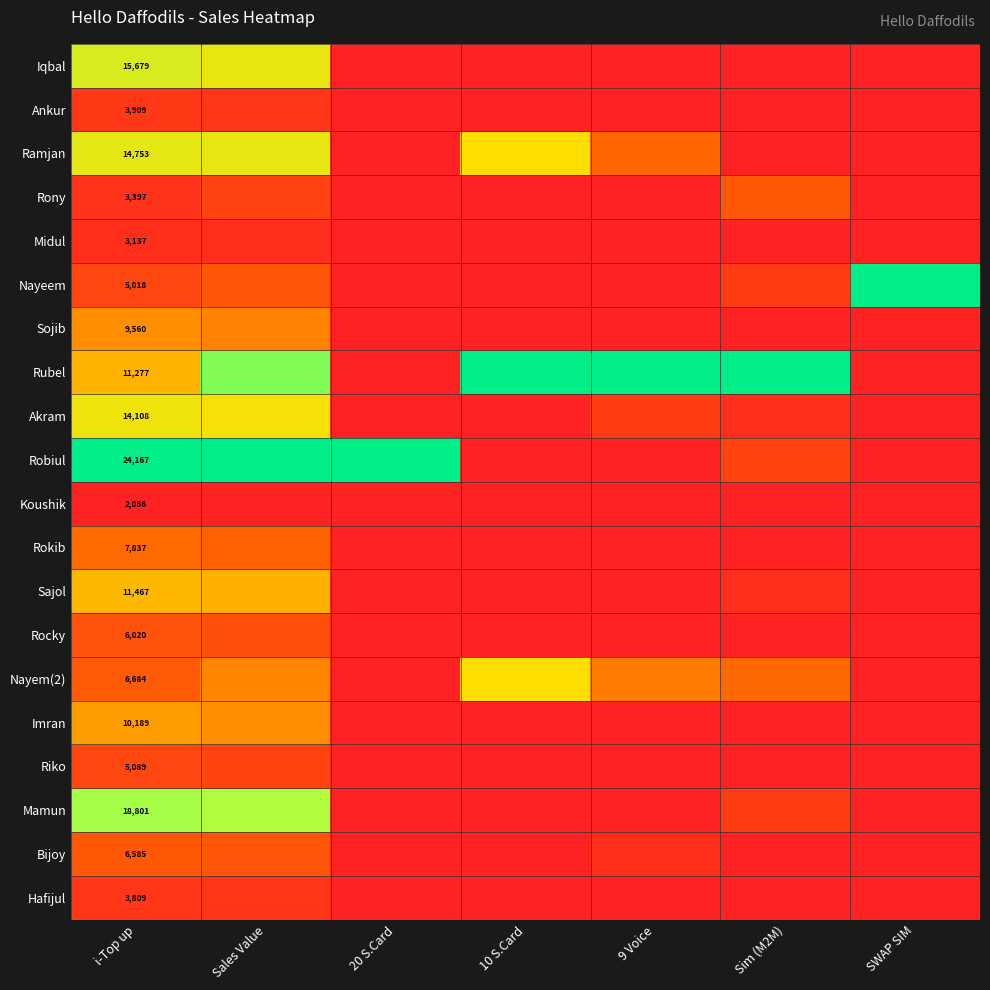

Rank the categories by Nayem(2) value from lowest to highest.

20 S.Card, SWAP SIM, i-Top up, Sim (M2M), 9 Voice, Sales Value, 10 S.Card